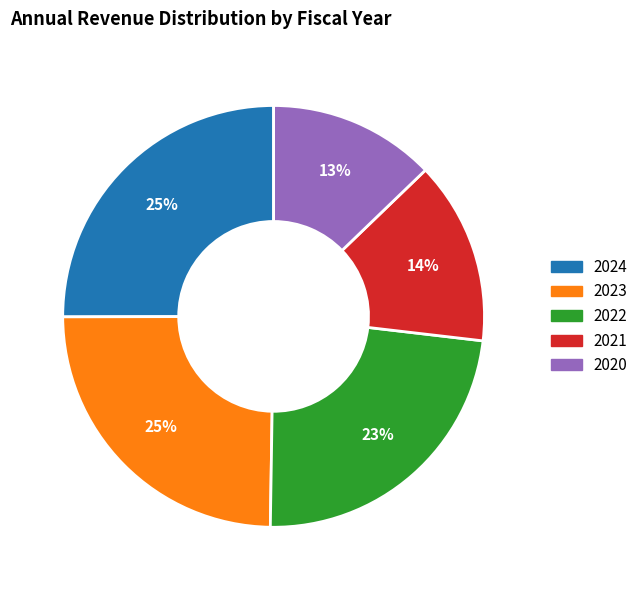

To the nearest percent, what is the combined percentage of 2023 and 2024?

50%